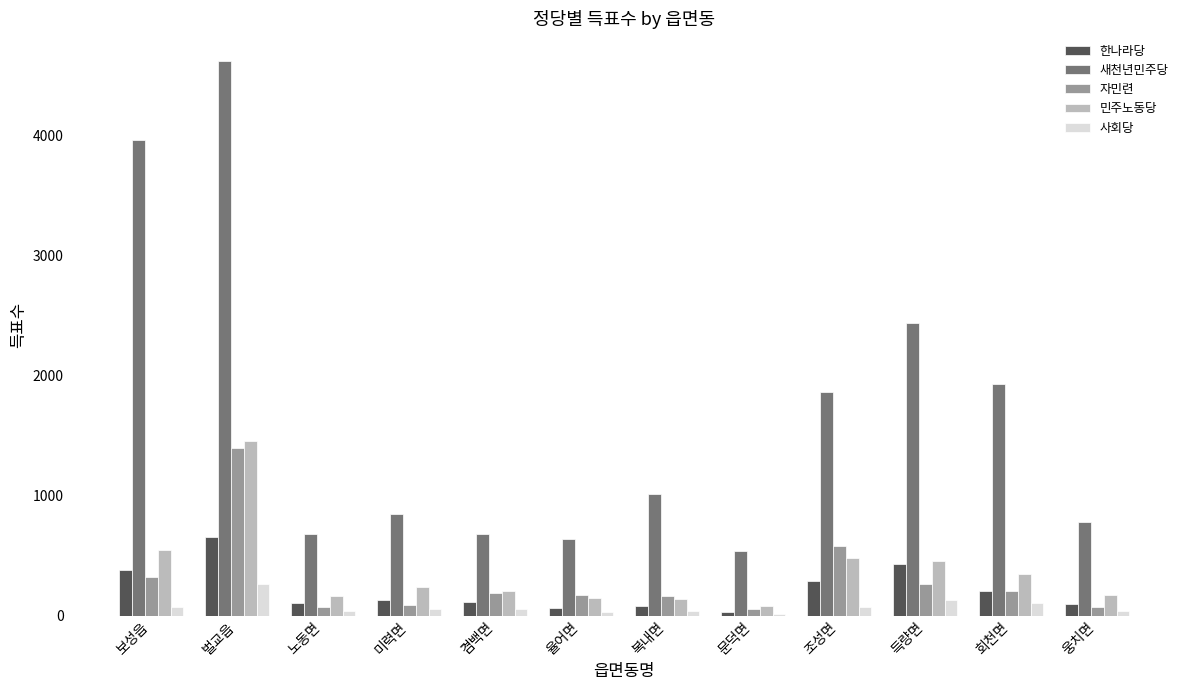

How many groups of bars are there?

12